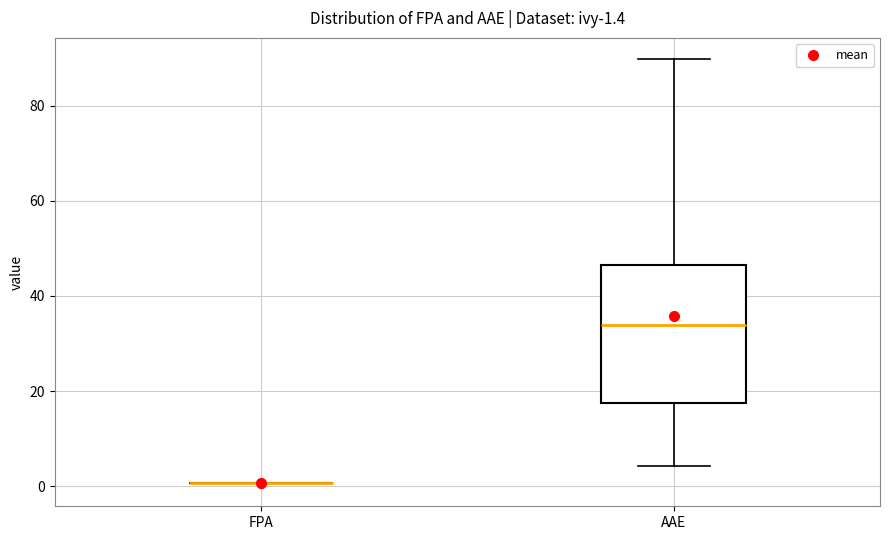

Comparing the boxes themselves (not the whiskers), which one is the tallest?

AAE